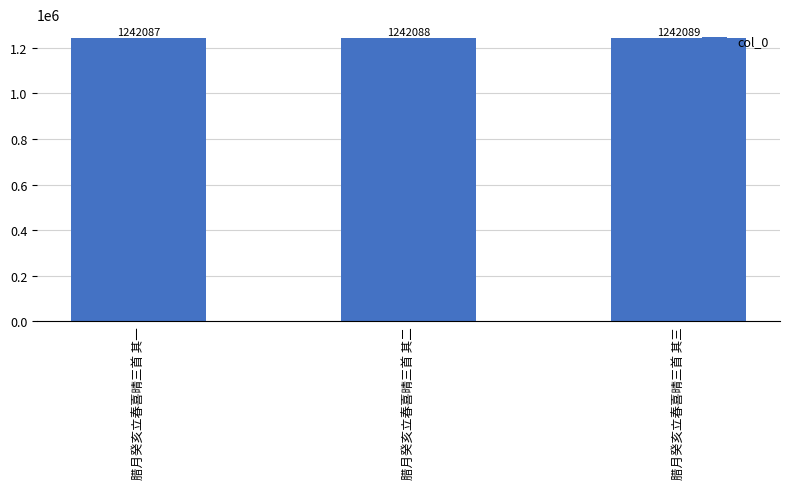

What is the ratio of the value at 腊月癸亥立春喜晴三首 其一 to the value at 腊月癸亥立春喜晴三首 其二?

1.0